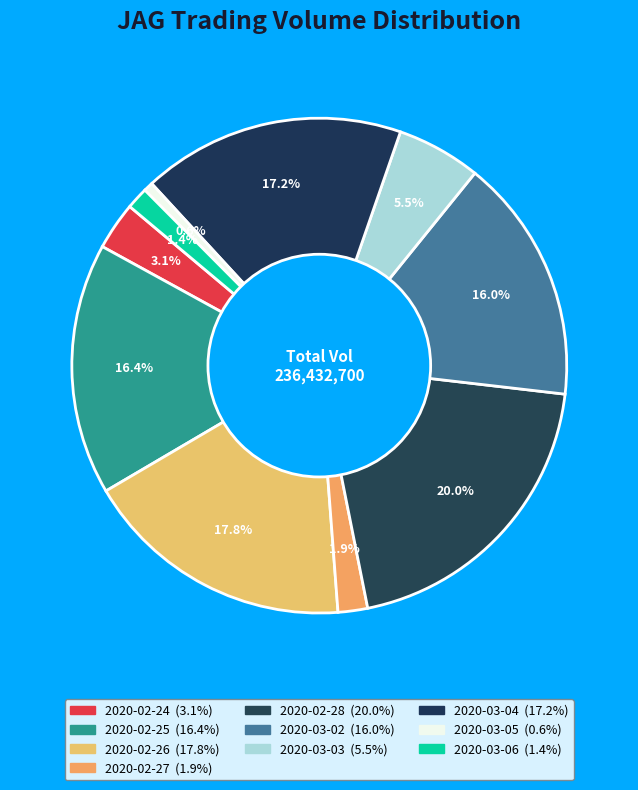

The 2020-03-04 slice represents 17% of the pie. True or false?

True